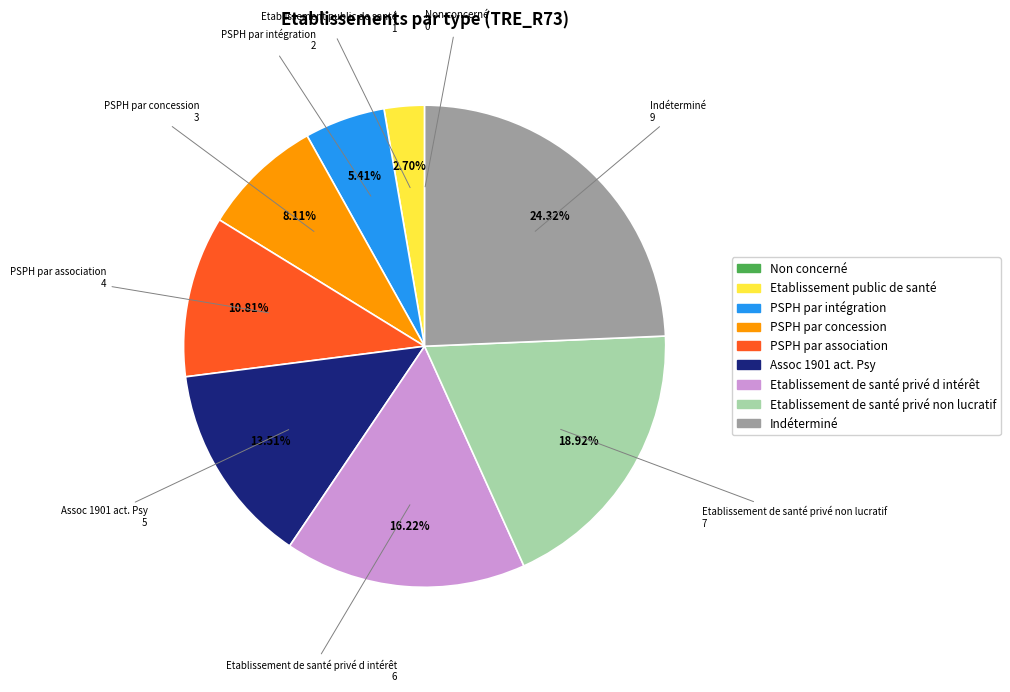

Is the sum of PSPH par concession and Etablissement public de santé greater than half?

No